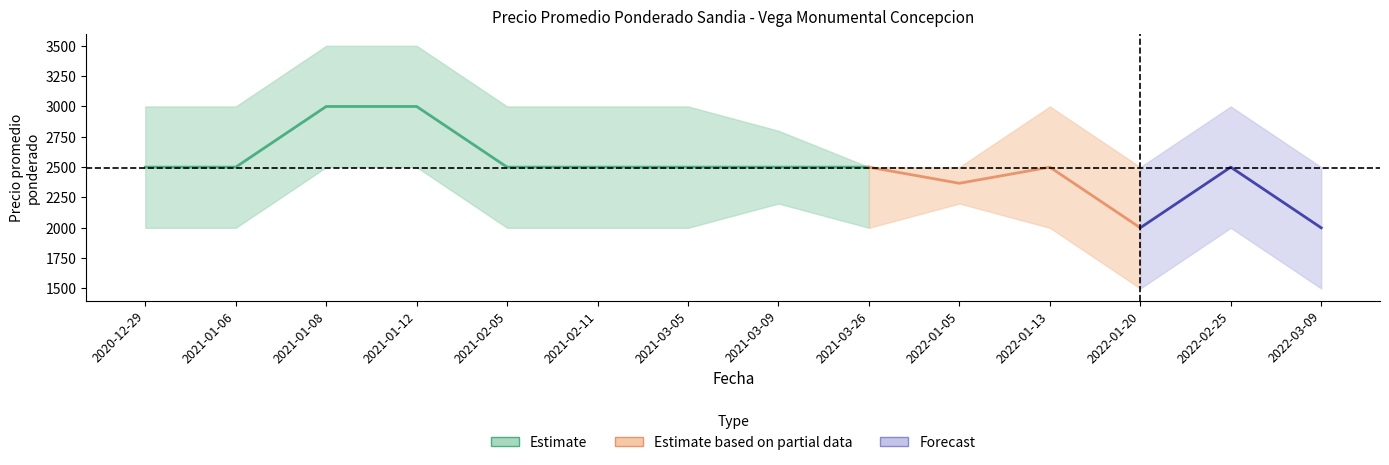

Reading left to right, extract all data points from this chart.

Precio promedio ponderado: 2500	2500	3000	3000	2500	2500	2500	2500	2500	2367	2500	2000	2500	2000
Precio minimo: 2000	2000	2500	2500	2000	2000	2000	2200	2000	2200	2000	1500	2000	1500
Precio maximo: 3000	3000	3500	3500	3000	3000	3000	2800	2500	2500	3000	2500	3000	2500